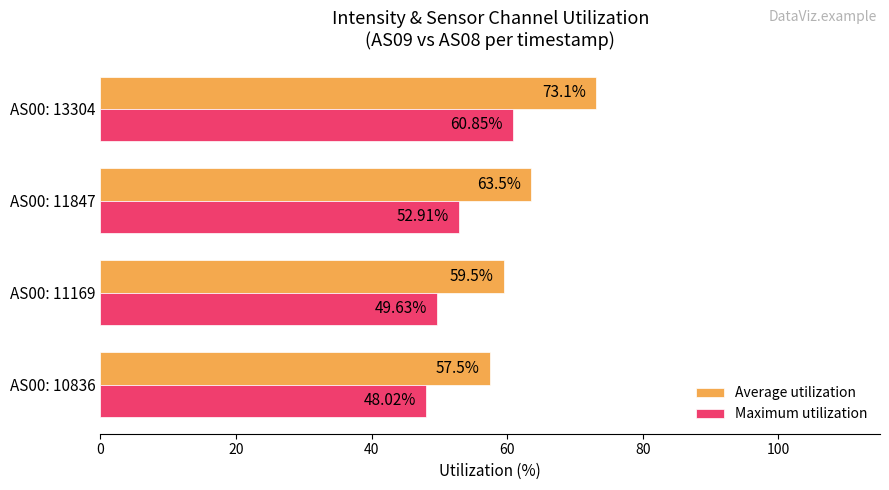

At how many categories does at least one series exceed 54?

4